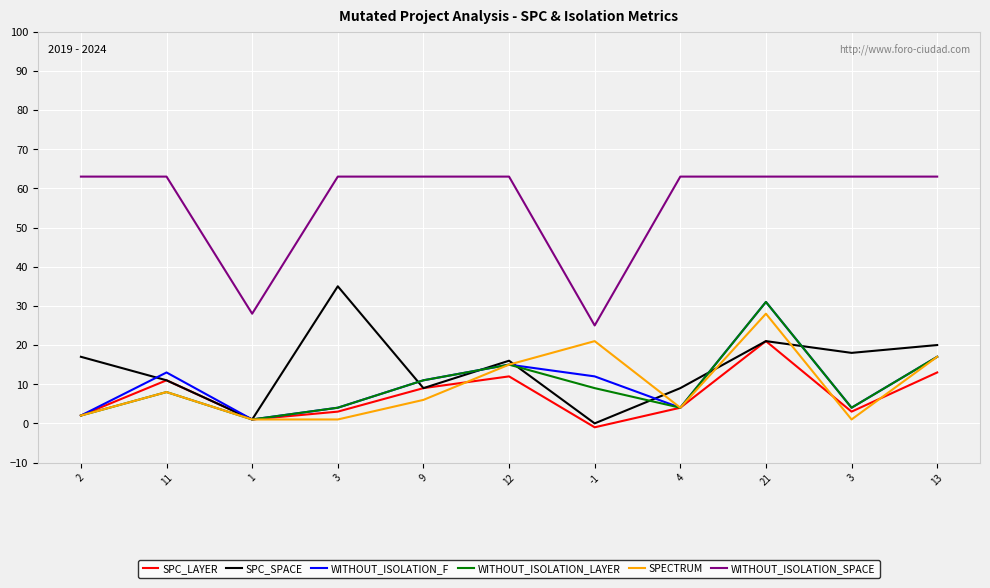

What is the spread (max minus min) of values at 21?

42